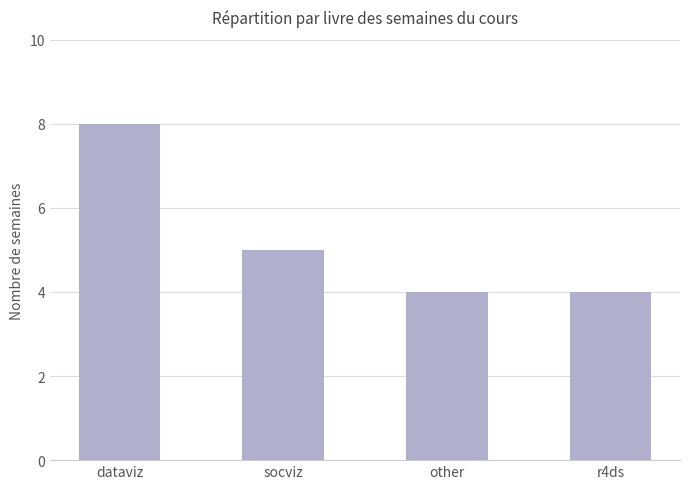

Are the bars horizontal?

No